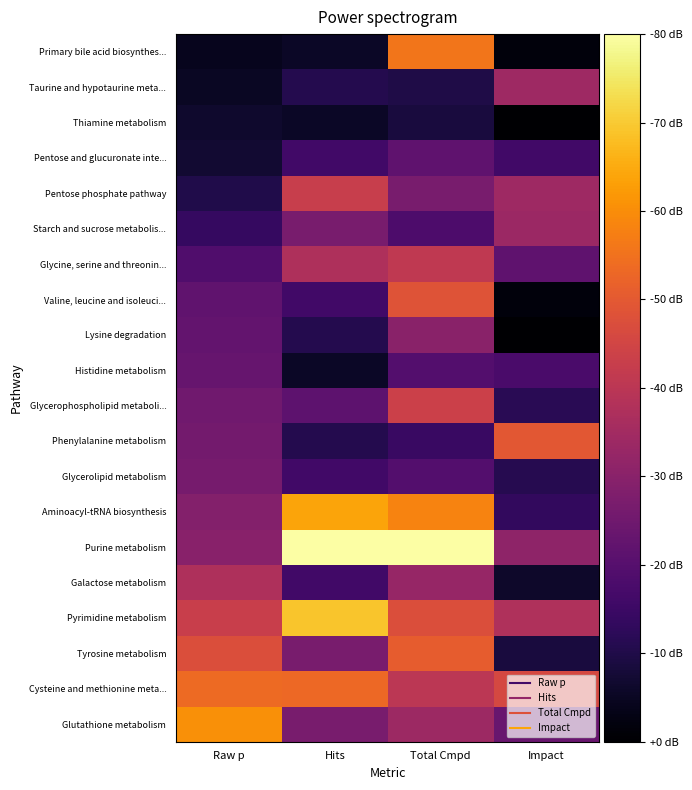

What is the spread (max minus min) of values at Raw p?

0.7